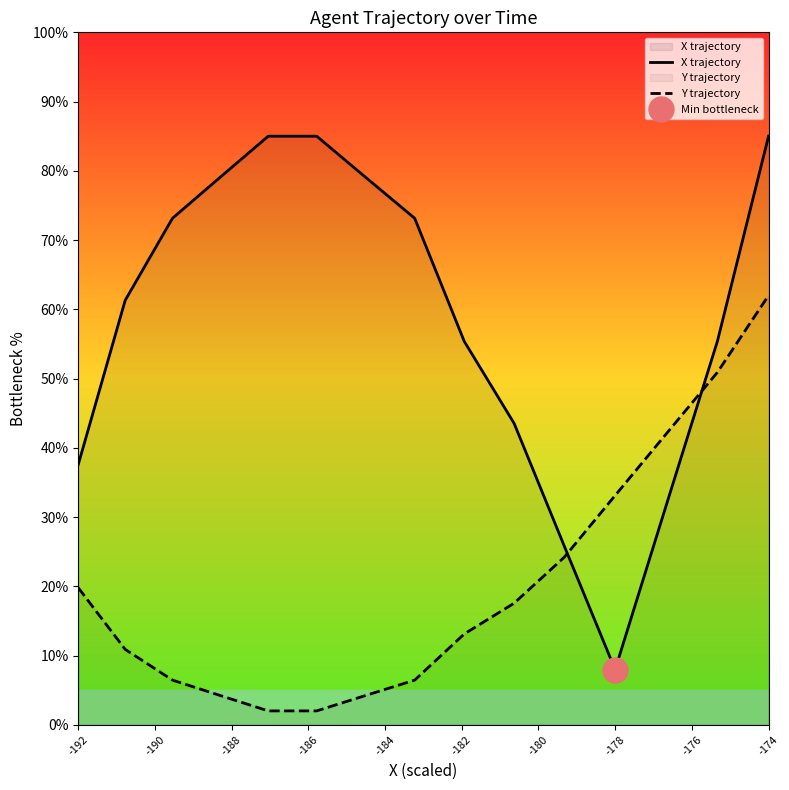

Which series has the widest spread of values?

X trajectory